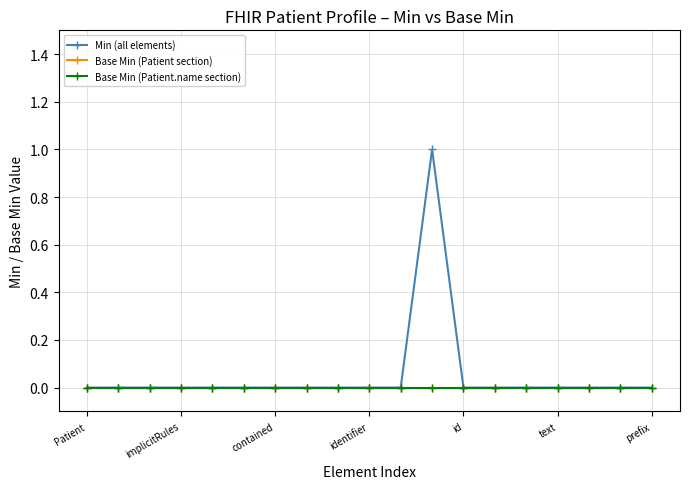

Is this an area chart (filled region under the line)?

No